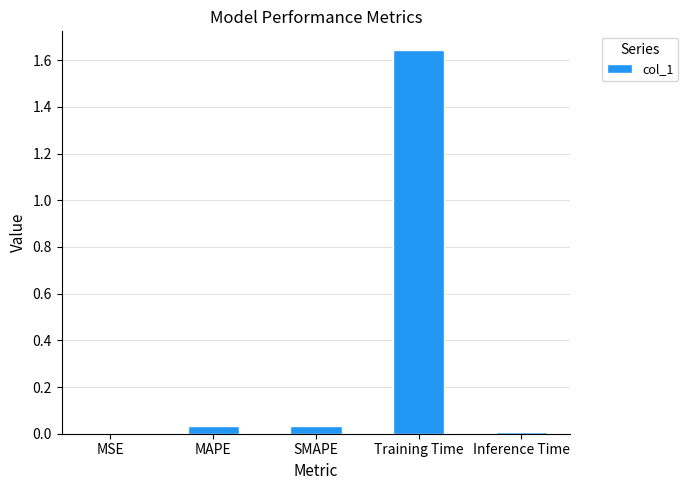

Which has a higher value, Training Time or Inference Time?

Training Time